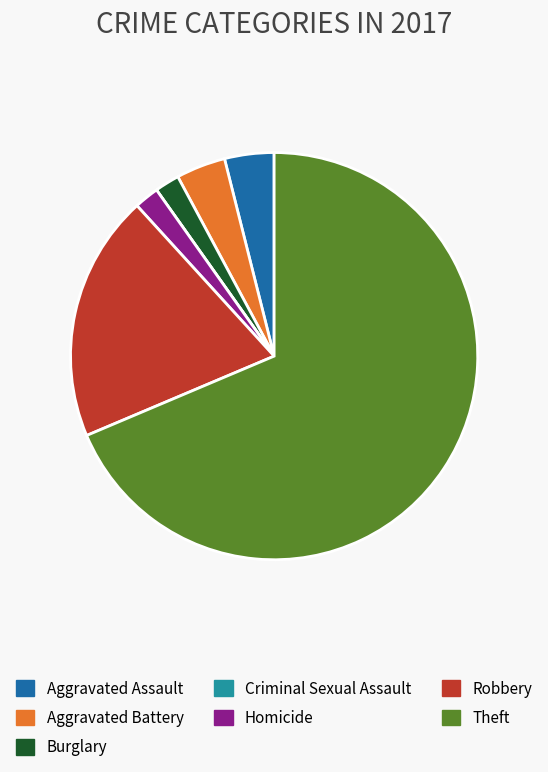

What is the majority slice?

Theft